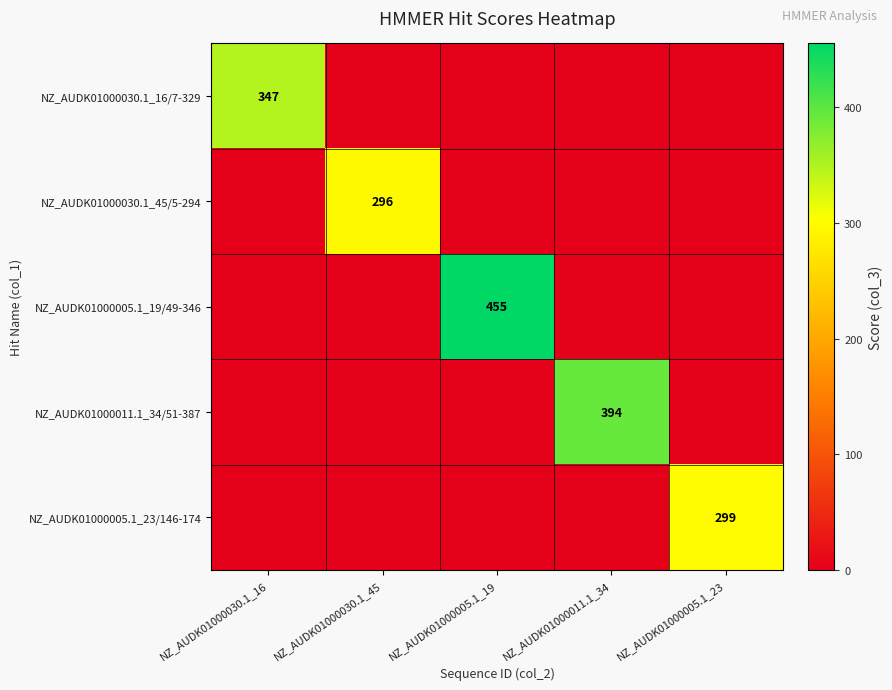

What is the difference between the maximum and minimum values in the NZ_AUDK01000005.1_19/49-346 series?

455